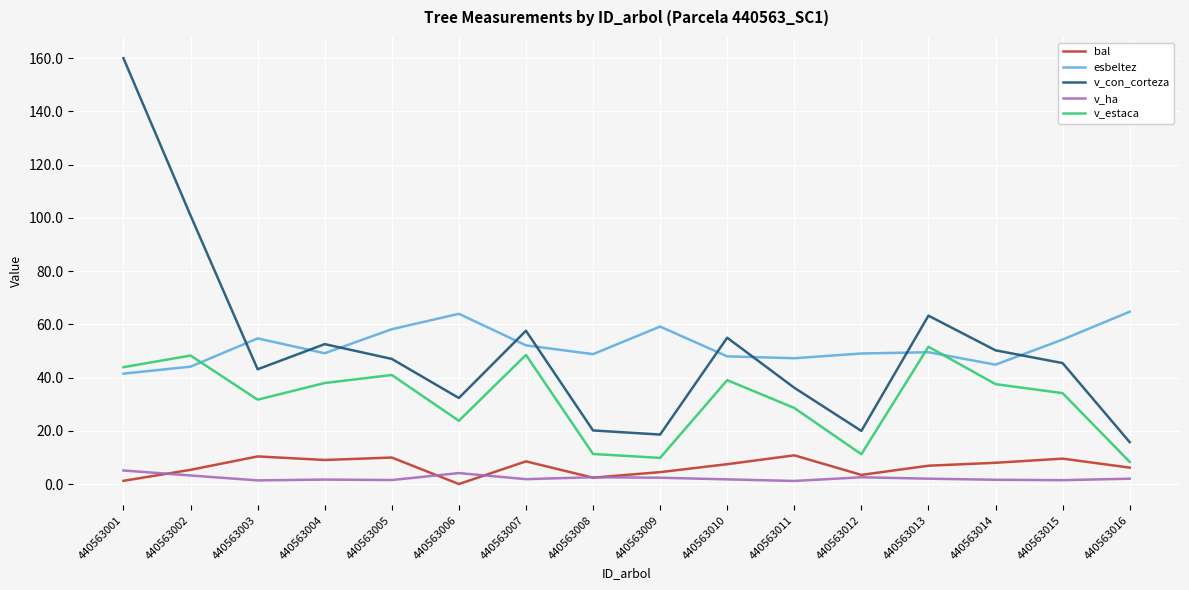

At which category is the sum across all series the highest?

440563001